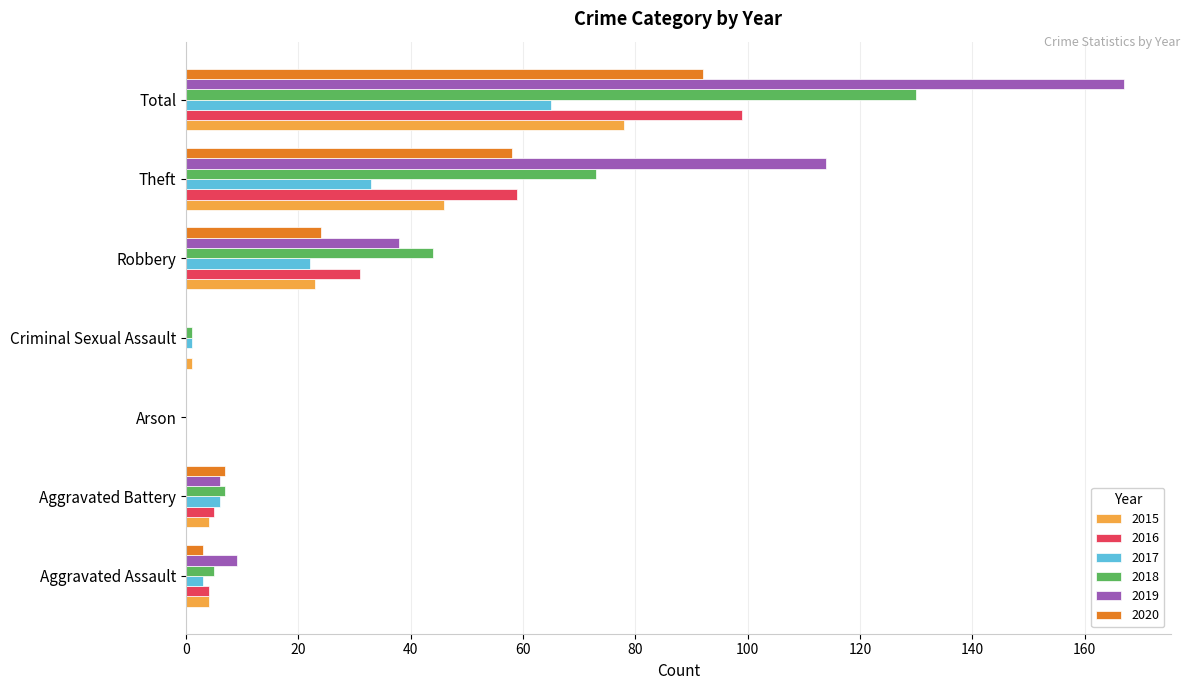

What is the sum of all 2019 values?

334